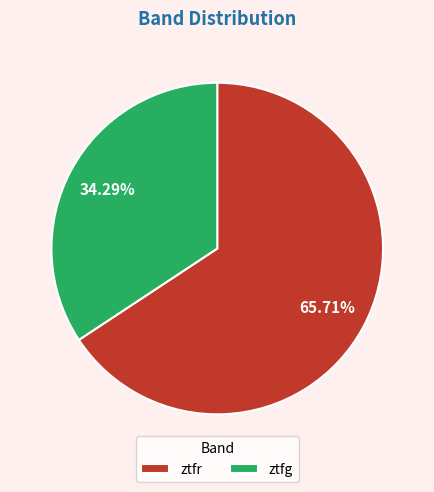

Is there any slice that represents more than half of the pie?

Yes